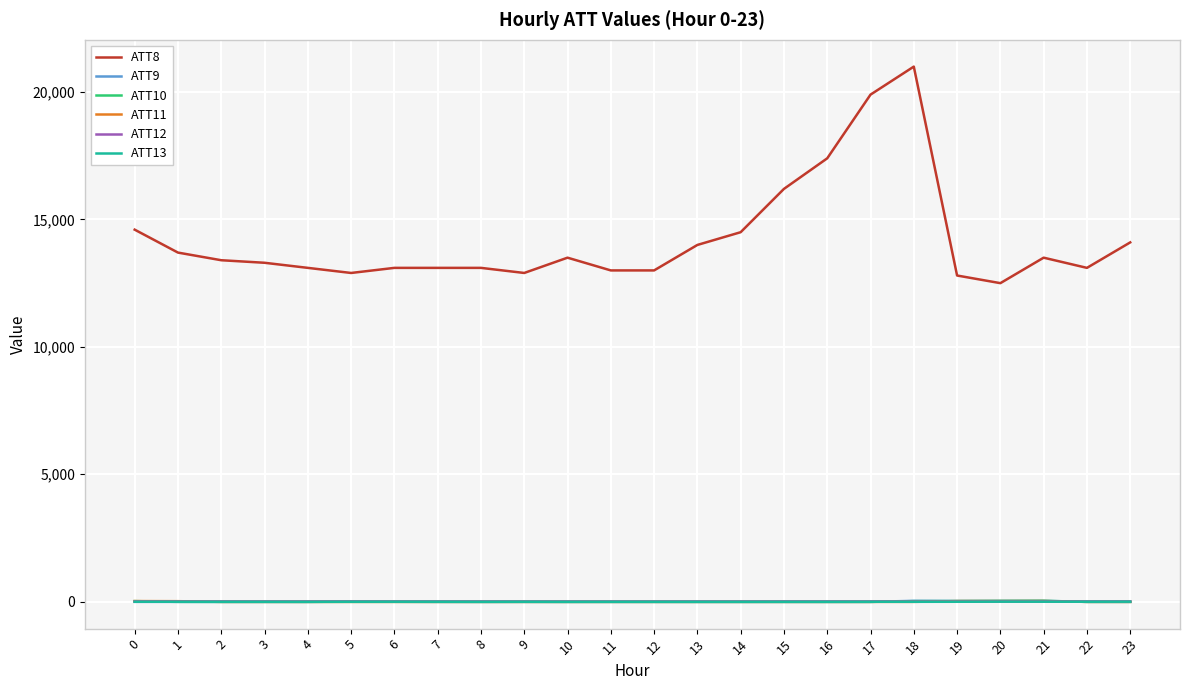

What are all the series names shown in the legend?

ATT8, ATT9, ATT10, ATT11, ATT12, ATT13